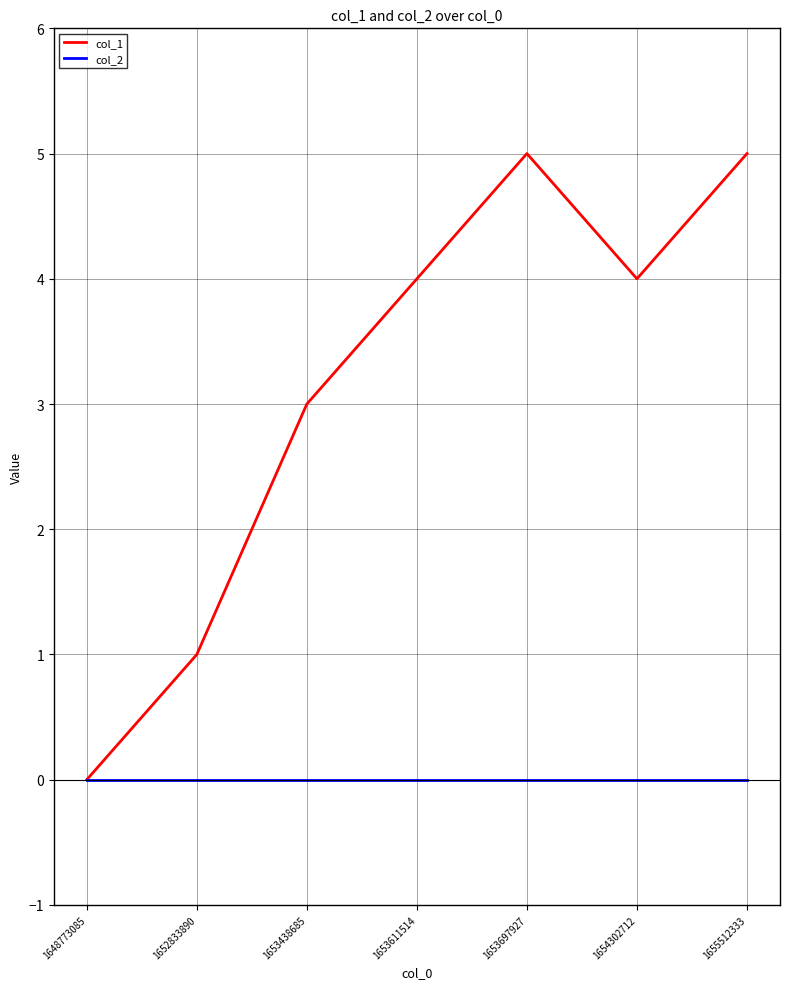

How many distinct data groups are displayed?

2